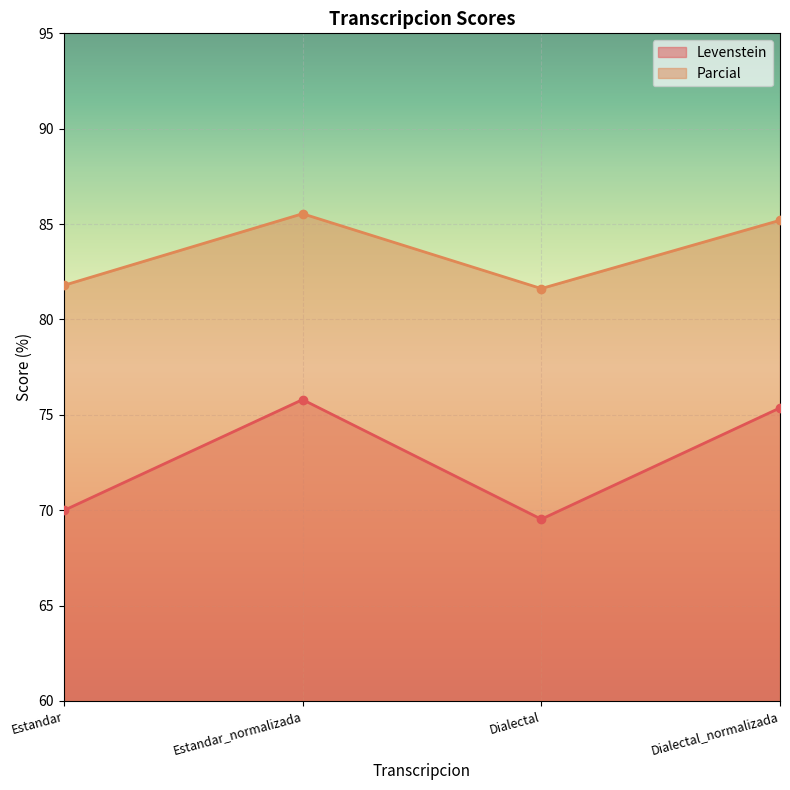

The Levenstein series shows 93.0 at Dialectal. True or false?

False